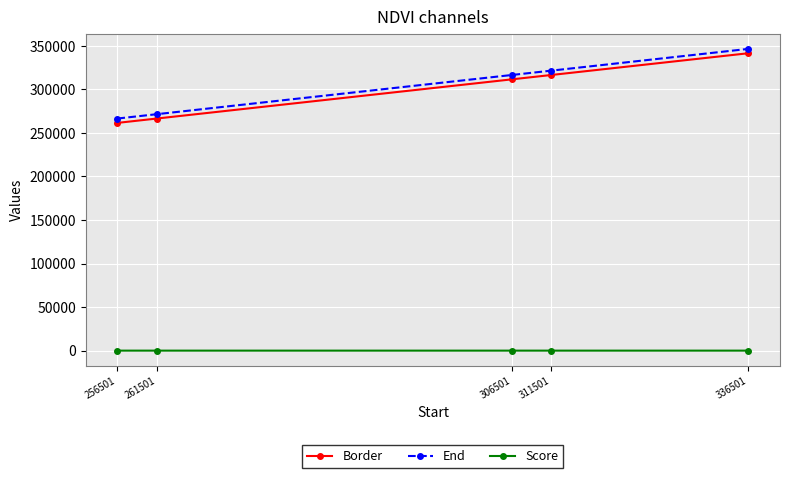

What is the value of the Border point at the 5th from the left?

341501.0